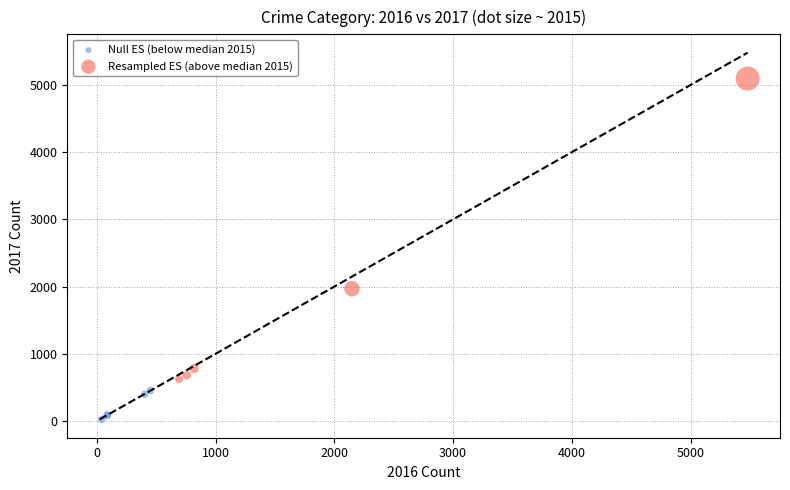

Which series contains the highest Y value?

Resampled ES (above median 2015)